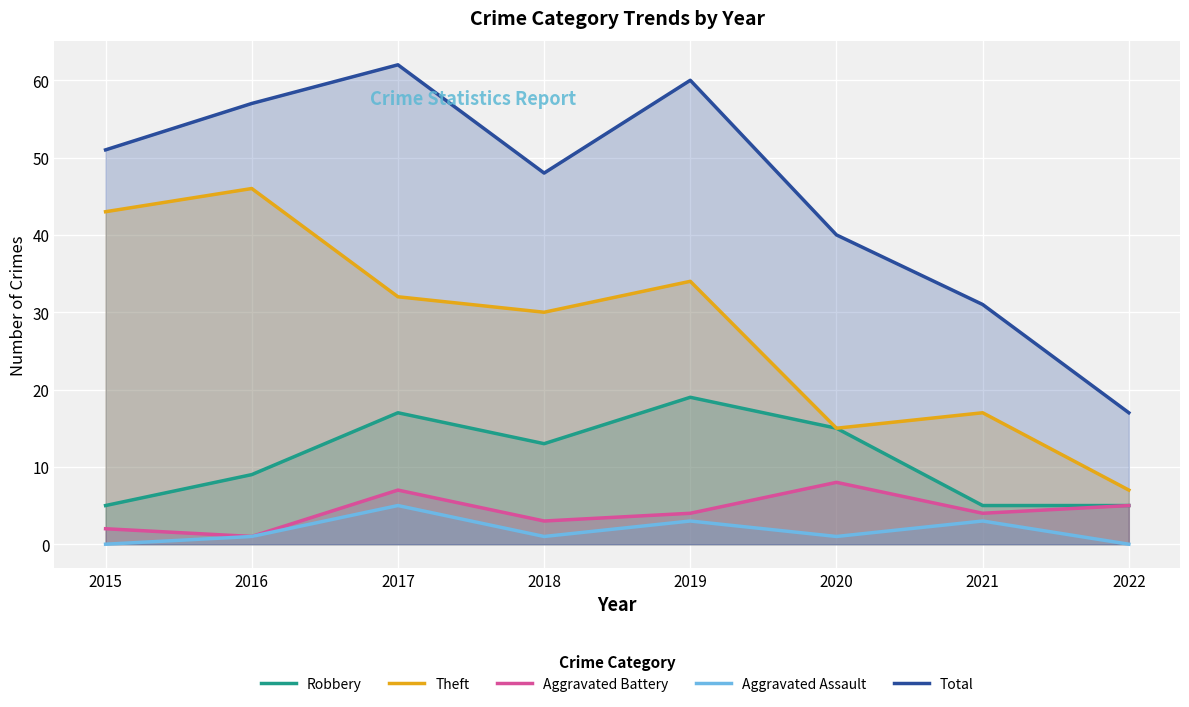

Where is the first local minimum for Aggravated Battery?

2016